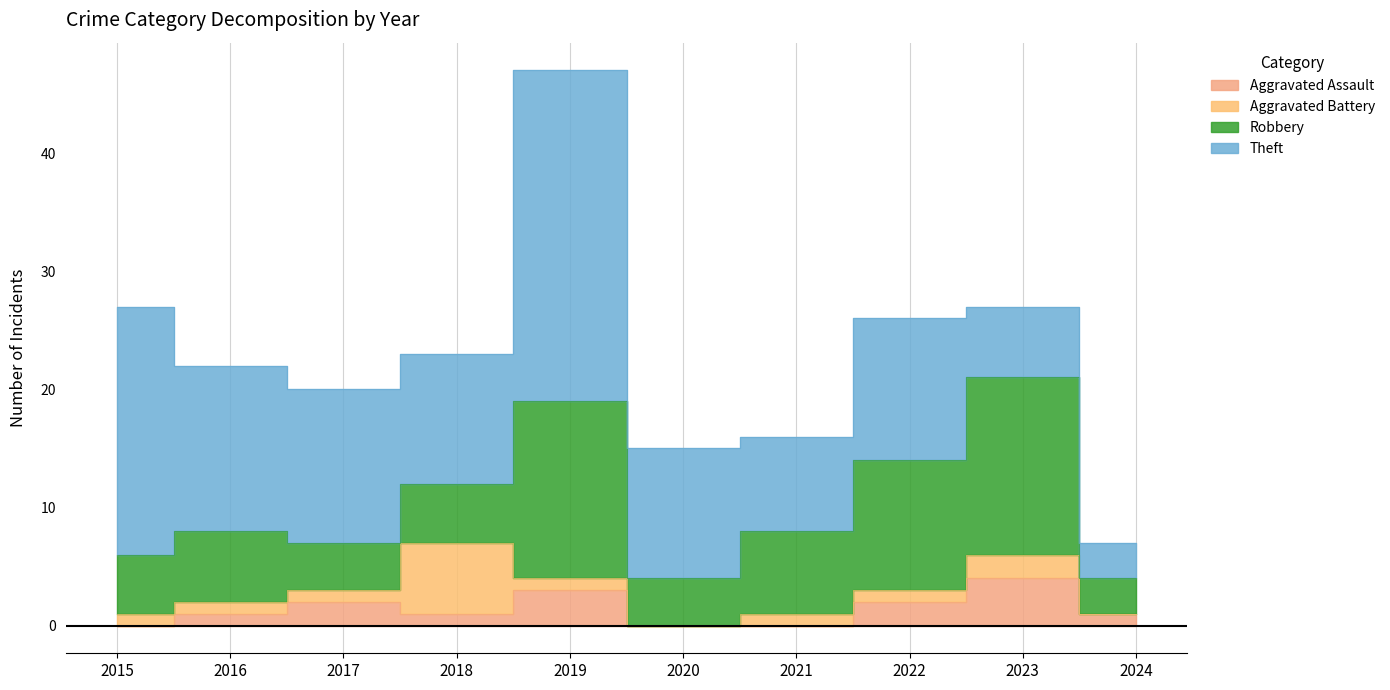

Is it true that Aggravated Battery equals 0 at 2015?

False